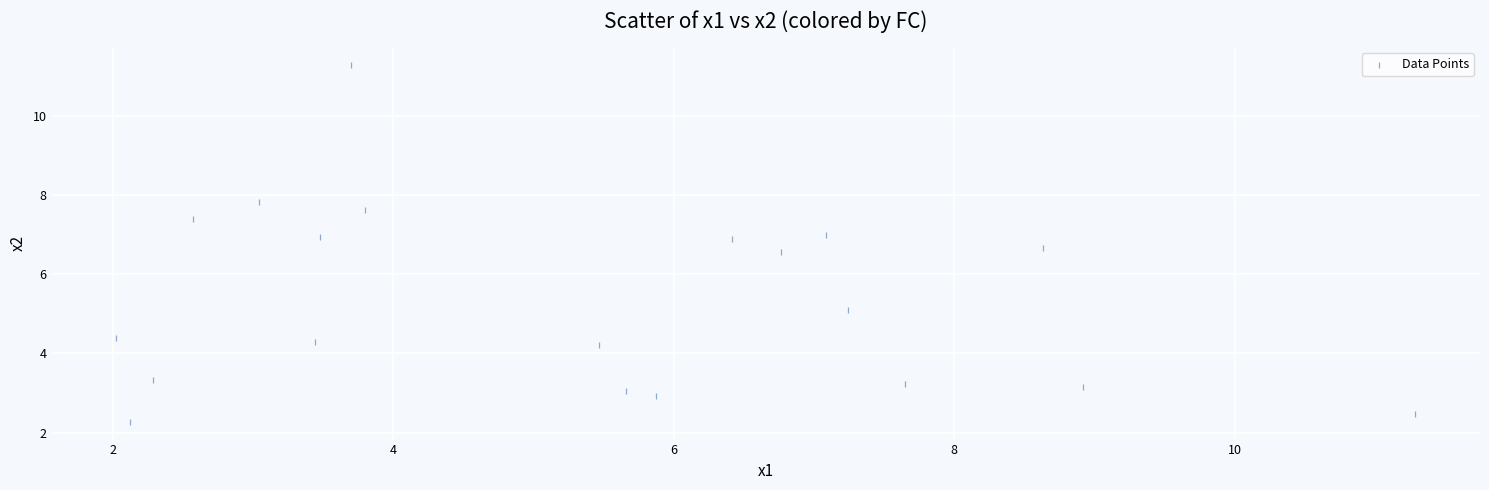

What is the range of X values (max minus min)?

9.3